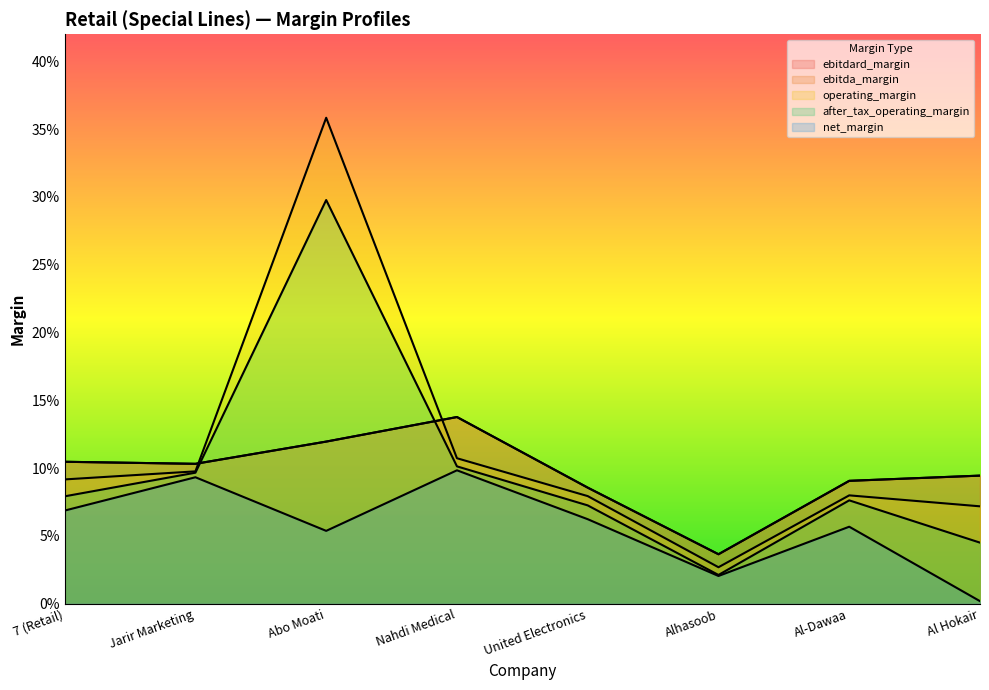

The operating_margin series shows 0.2 at Nahdi Medical. True or false?

False